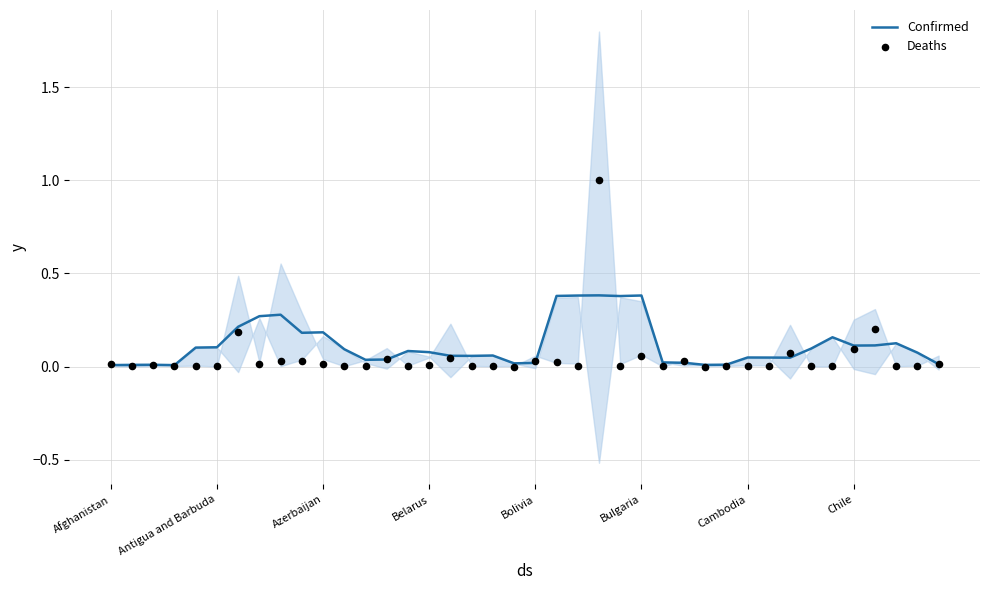

At how many categories does at least one series exceed 0?

40